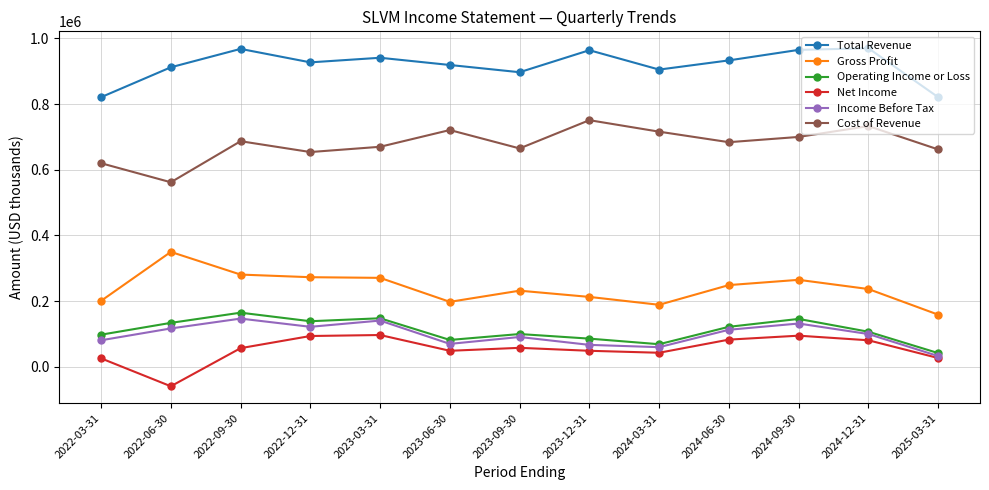

The value of Total Revenue at 2022-06-30 is 912000. True or false?

True